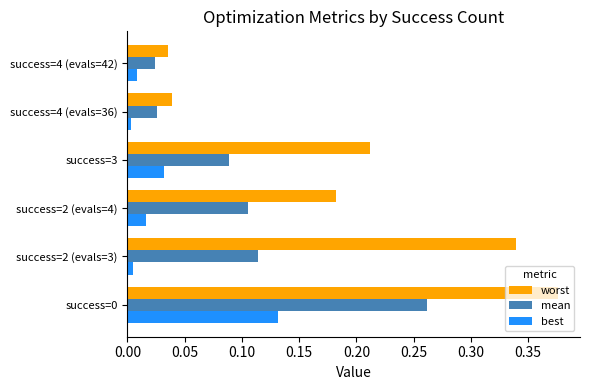

Which series has the largest total across all categories?

worst